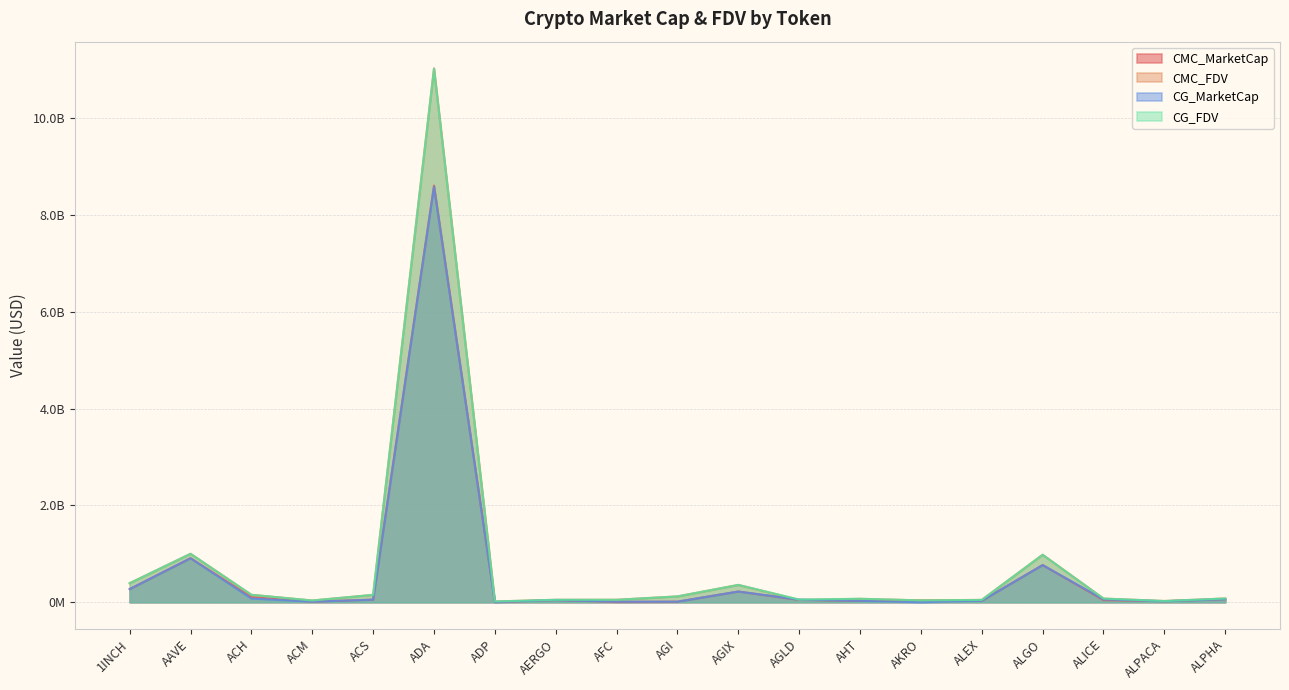

At how many categories does at least one series exceed 2729246716?

1